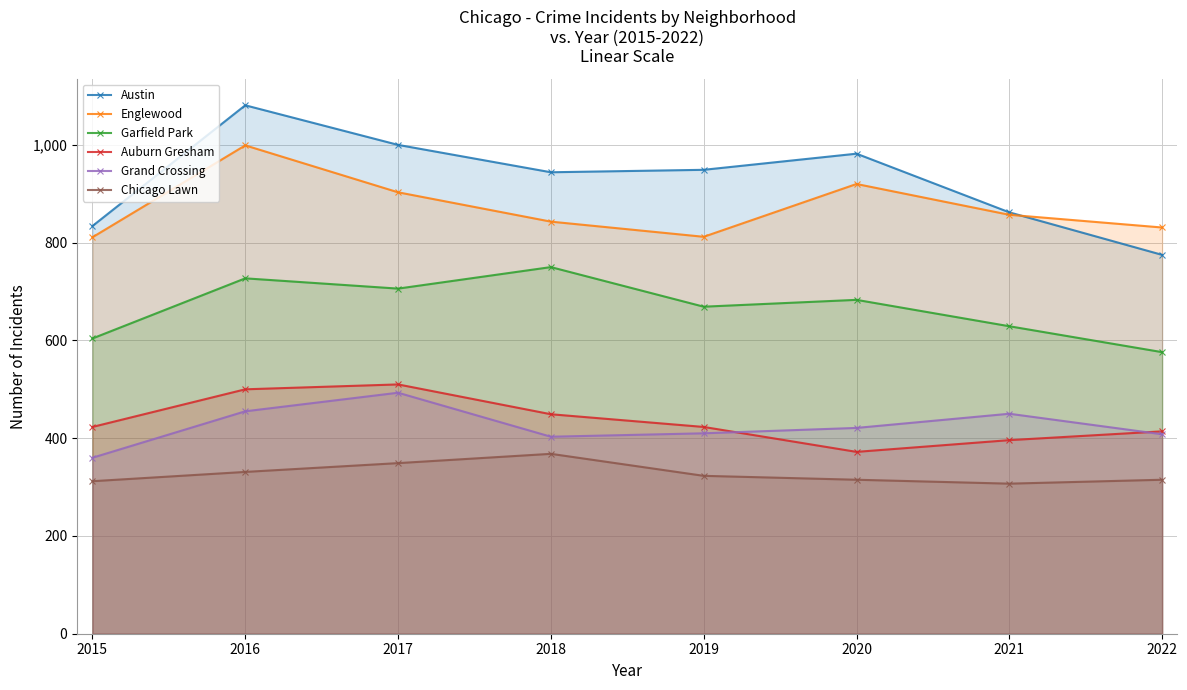

How many series are shown in this chart?

6